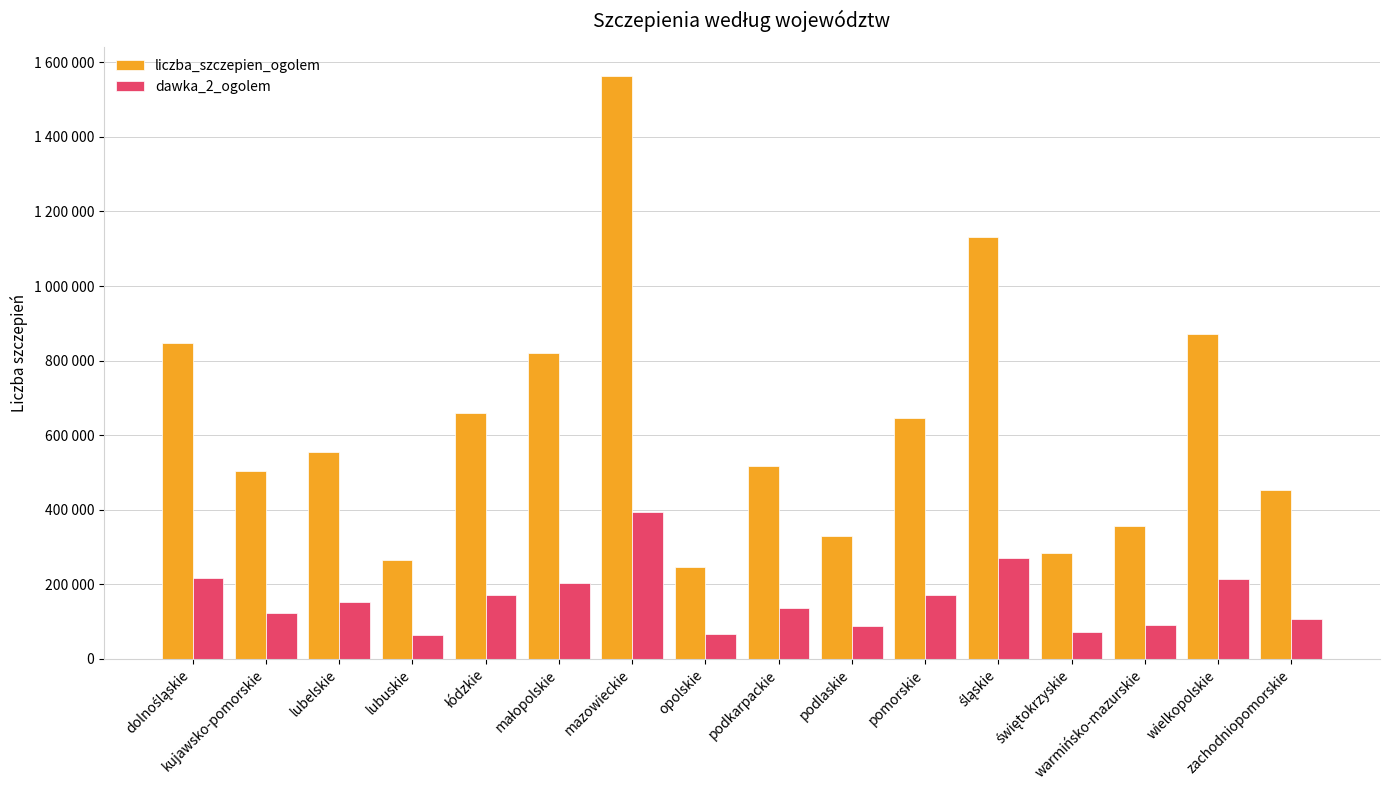

What are all the series names shown in the legend?

liczba_szczepien_ogolem, dawka_2_ogolem